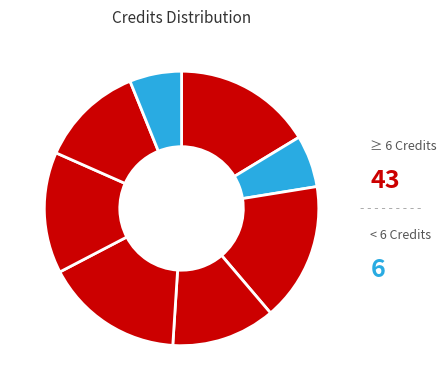

How many slices are in this pie chart?

8